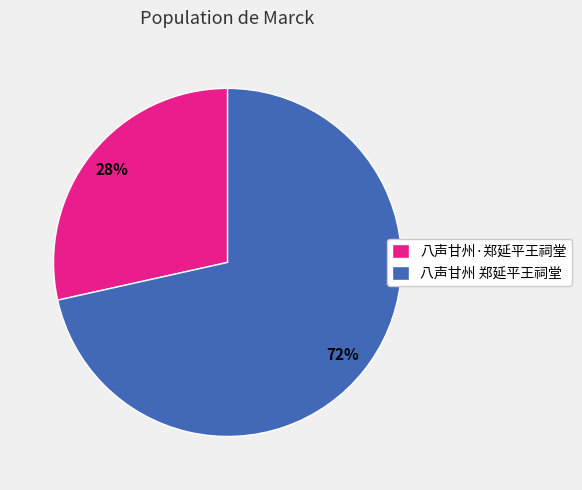

What is the ratio of the value at 八声甘州·郑延平王祠堂 to the value at 八声甘州 郑延平王祠堂?

0.4